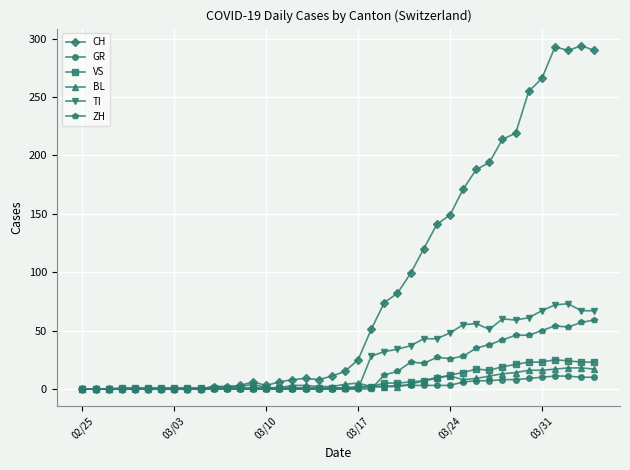

Which series has the largest total across all categories?

CH